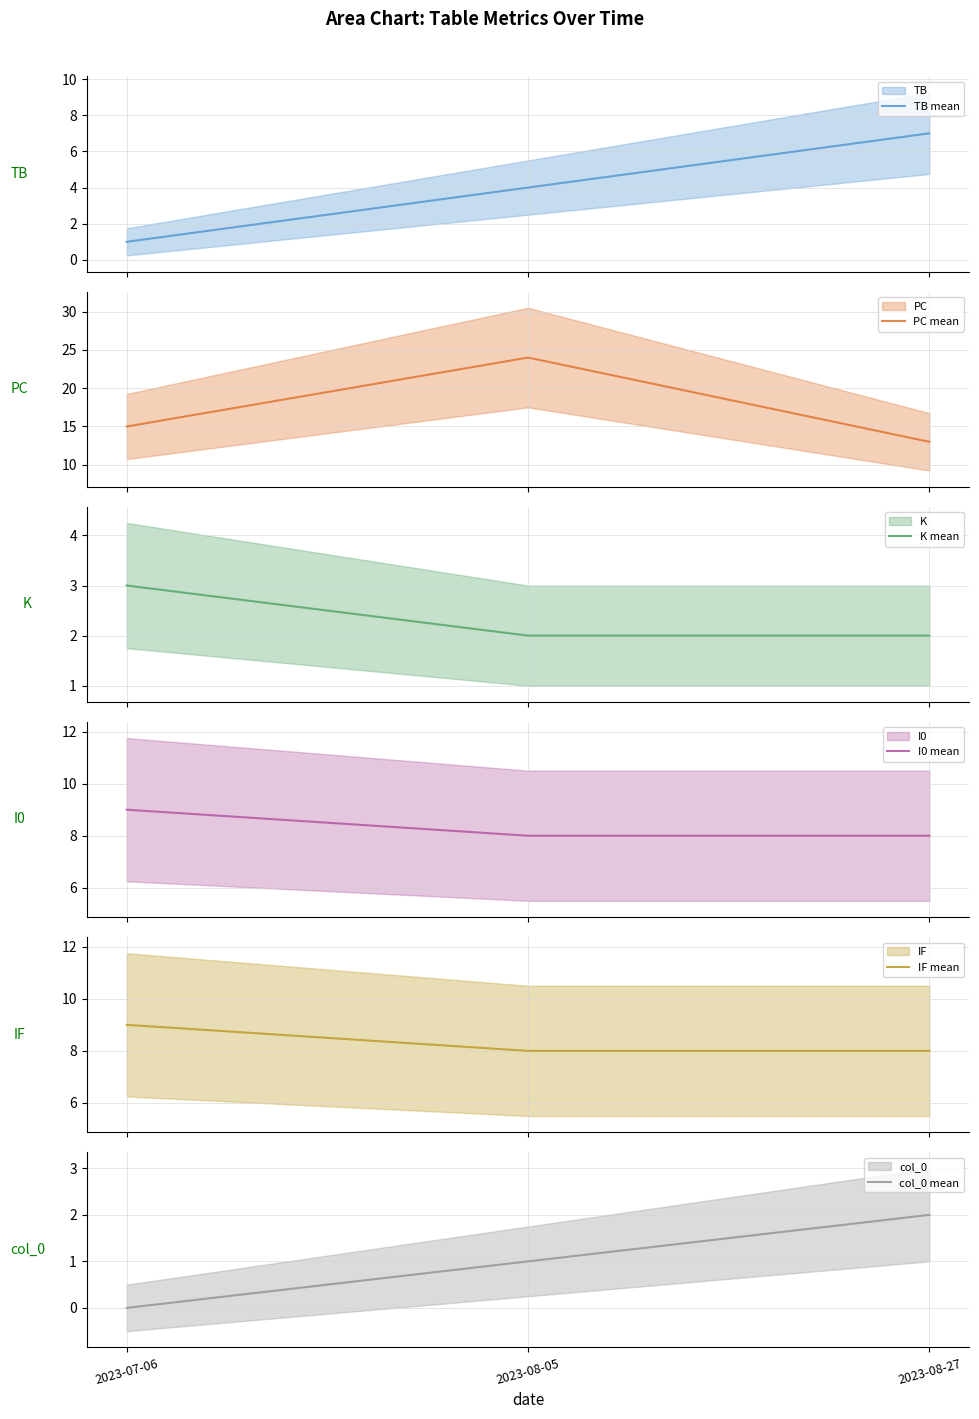

Which series has the largest range (max minus min)?

PC mean